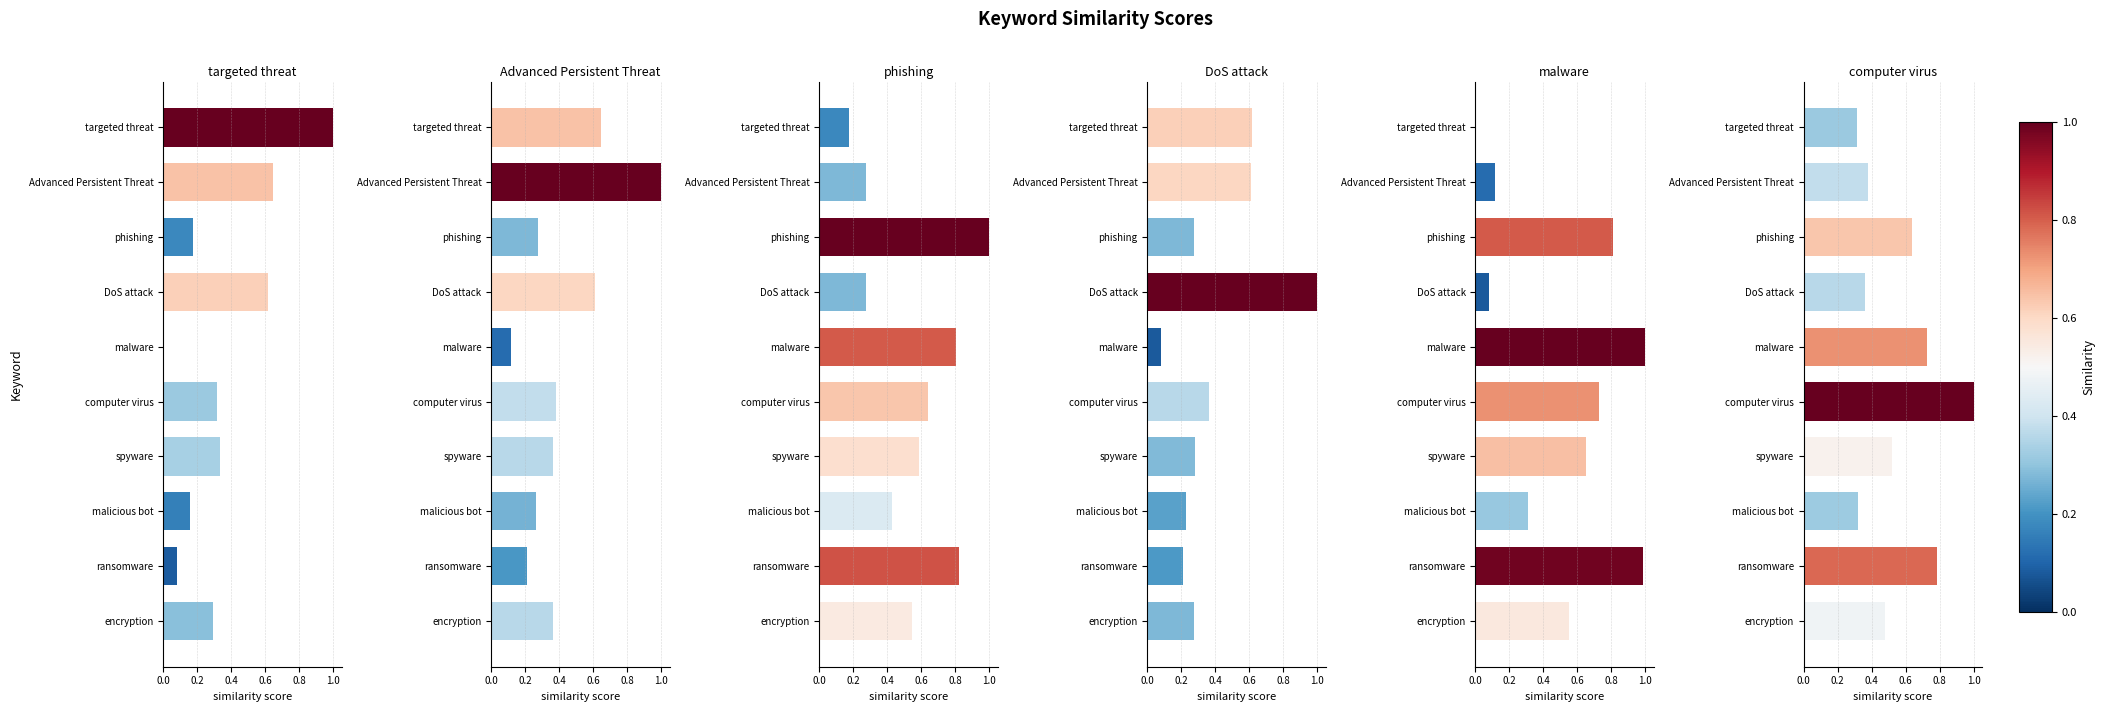

Does the chart contain stacked bars?

No